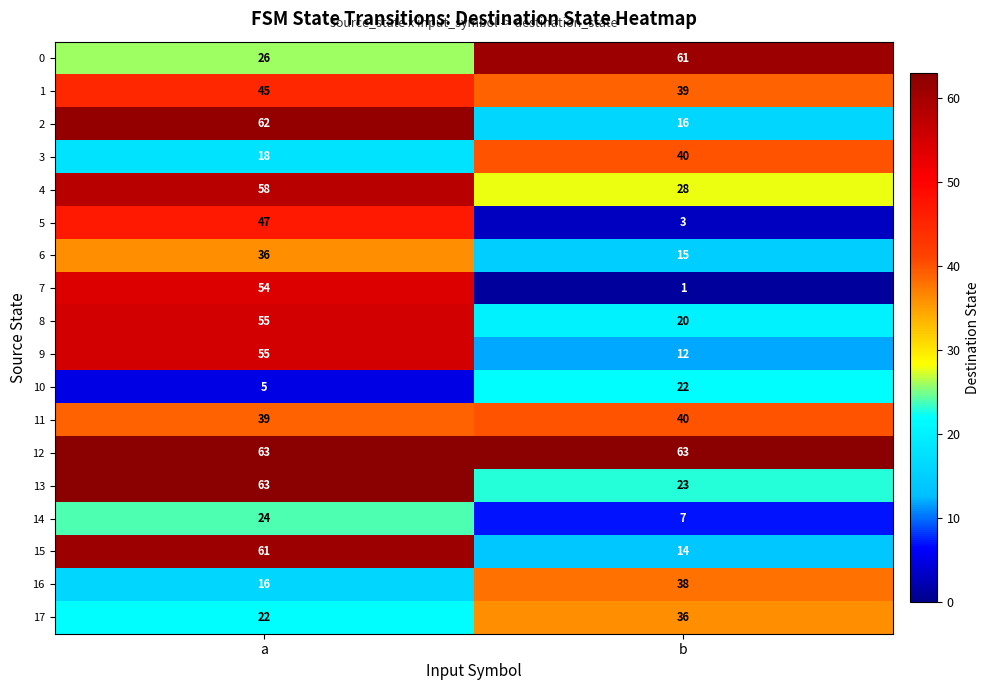

What is the difference between the highest and lowest values at b?

62